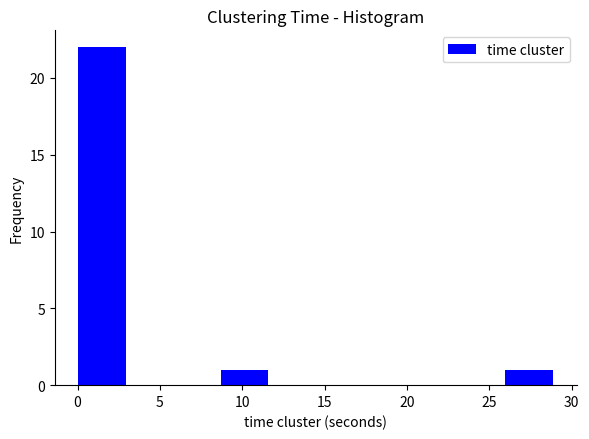

Reading left to right, transcribe this chart: for each bar, give the range it covers on the x-axis and its height. Neither the bar edges nor the heights are printed on the chart, so give them approximately, as read against the axes.

0.0 to 3.0: 22
3.0 to 6.0: 0
6.0 to 8.5: 0
8.5 to 11.5: 1
11.5 to 14.5: 0
14.5 to 17.5: 0
17.5 to 20.0: 0
20.0 to 23.0: 0
23.0 to 26.0: 0
26.0 to 29.0: 1